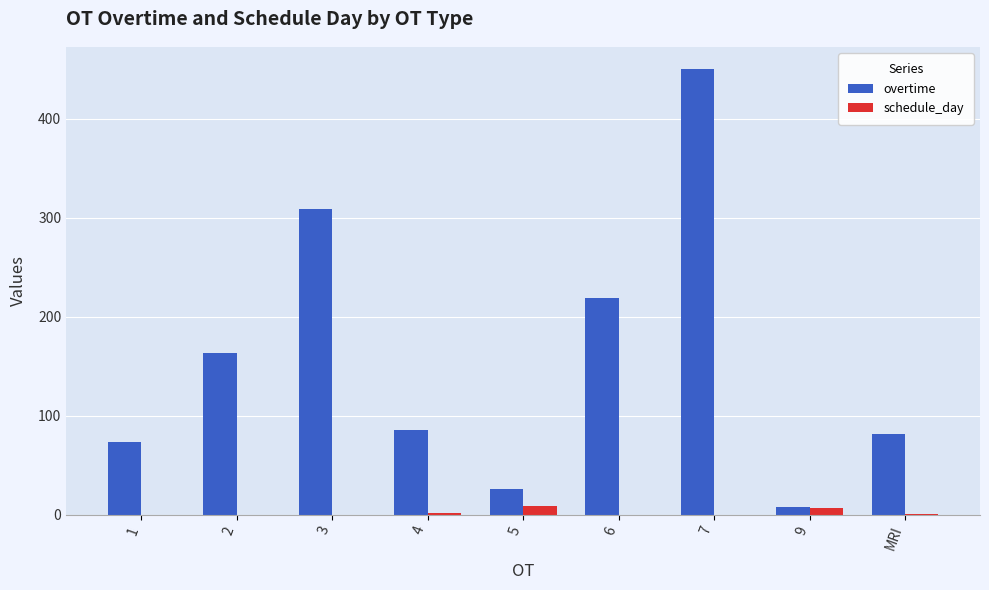

What is the sum of all overtime values?

1418